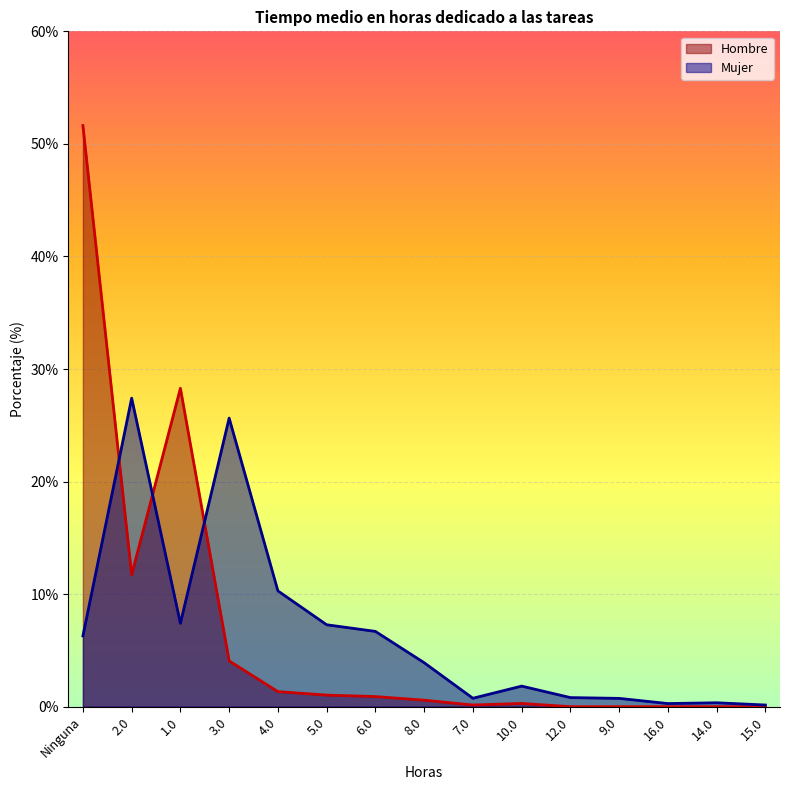

What is the maximum value shown in the chart?

51.6